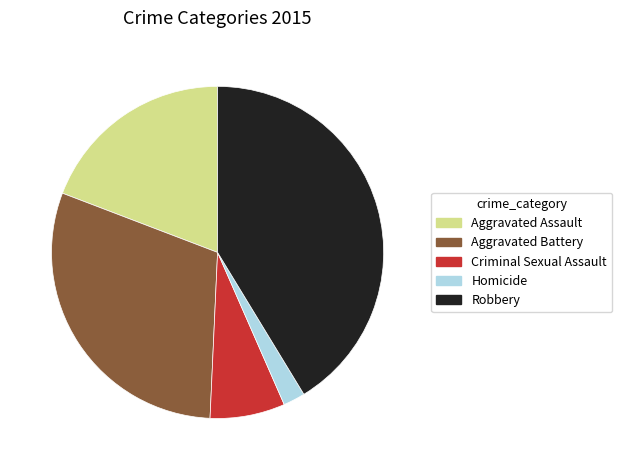

Combined, do Robbery and Homicide account for over 50%?

No